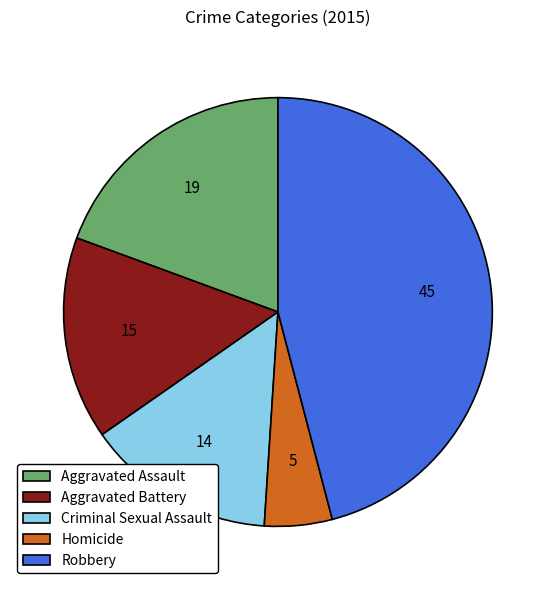

What is the largest slice in the pie chart?

Robbery